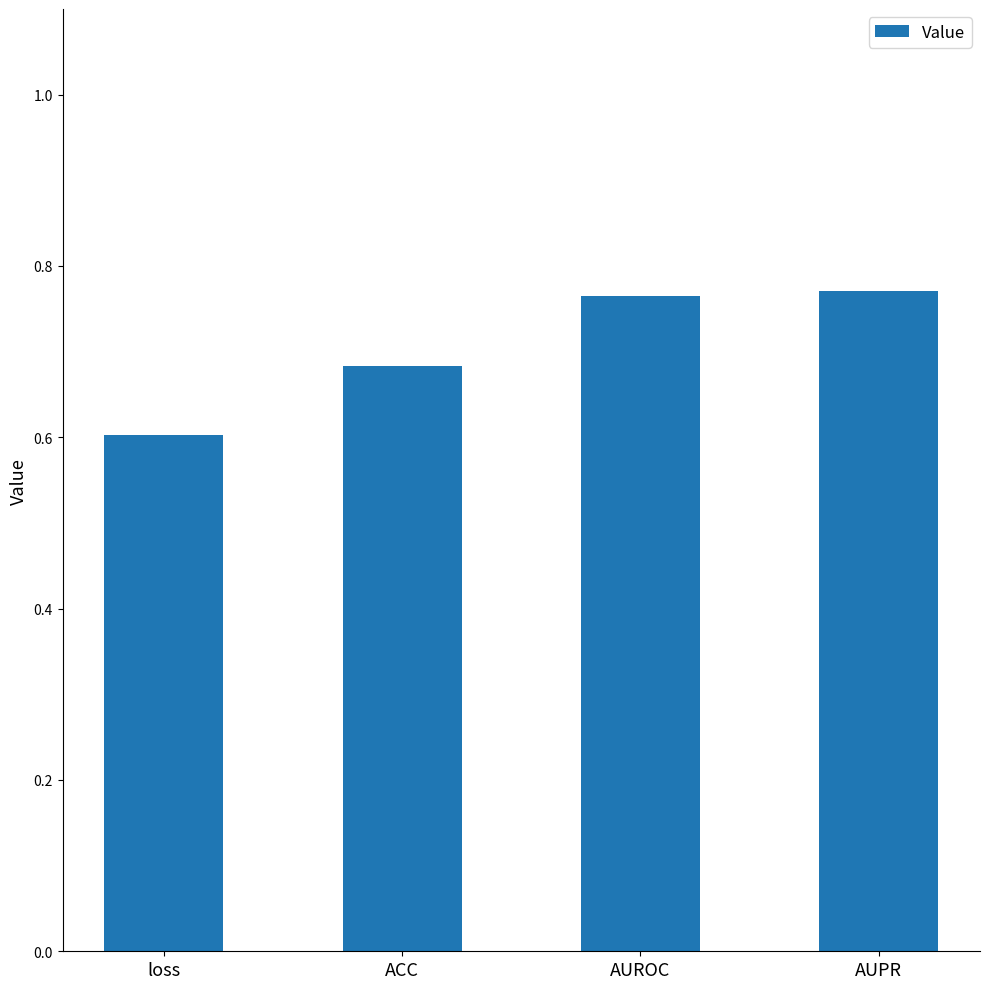

What is the smallest value displayed?

0.6